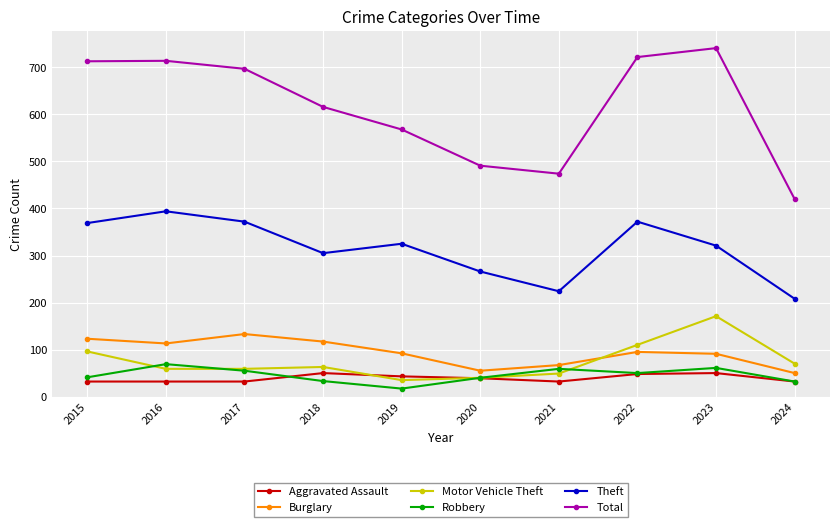

Which category has the lowest value in the Robbery series?

2019